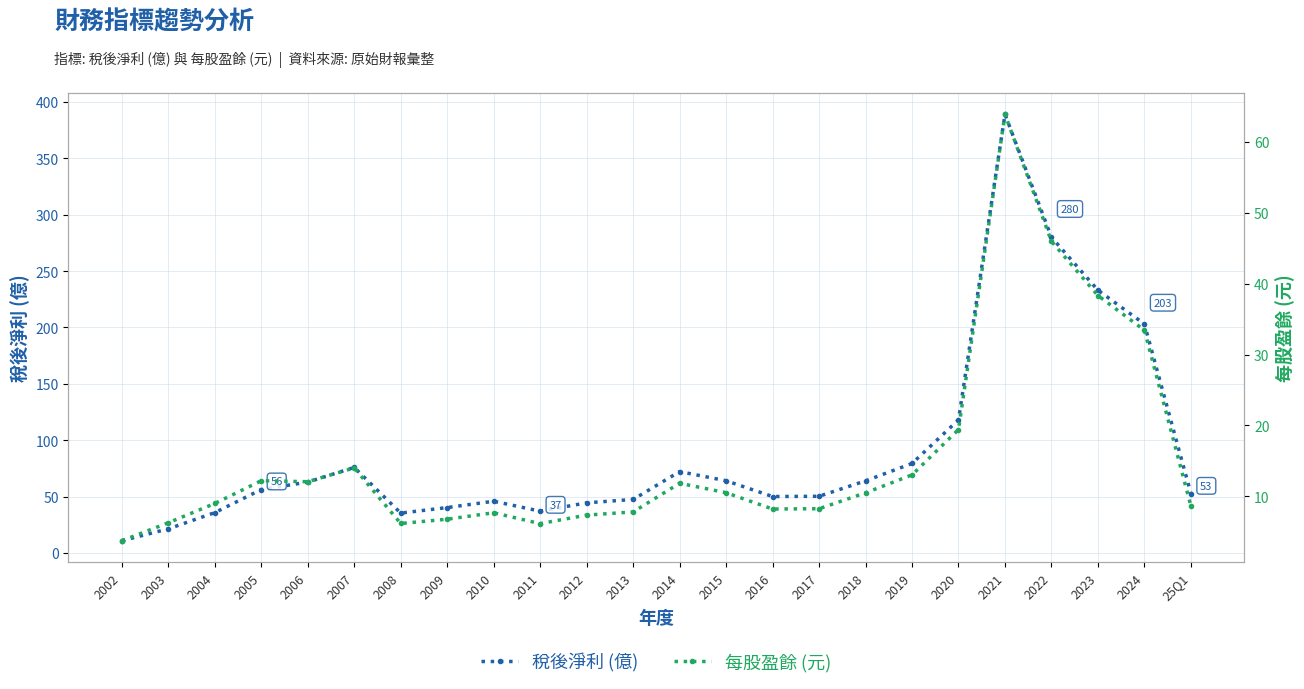

What is the value of the 每股盈餘 (元) point at the 4th from the left?

12.2